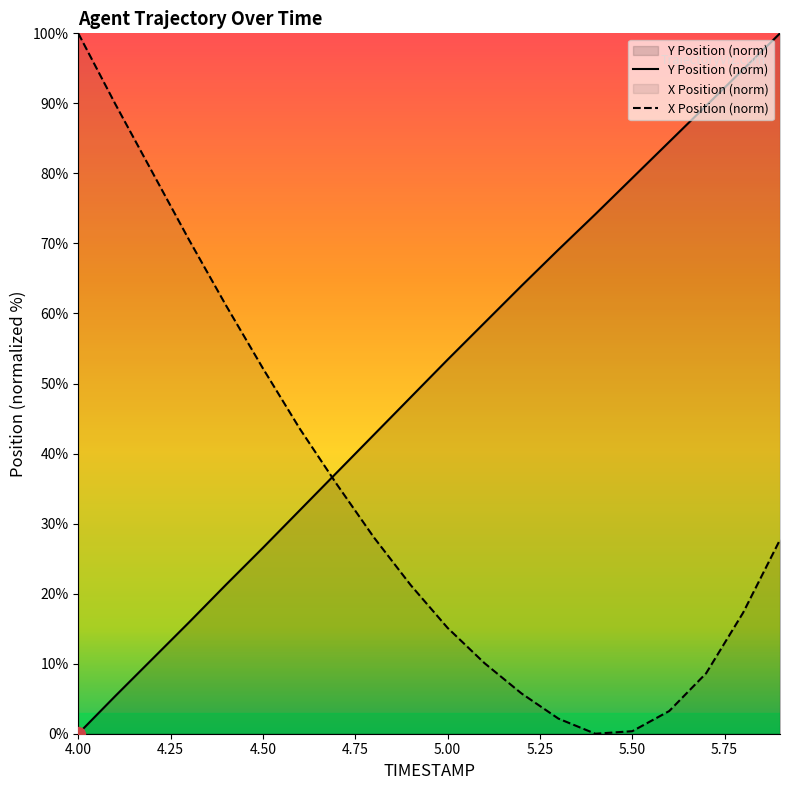

What are all the series names shown in the legend?

Y, X